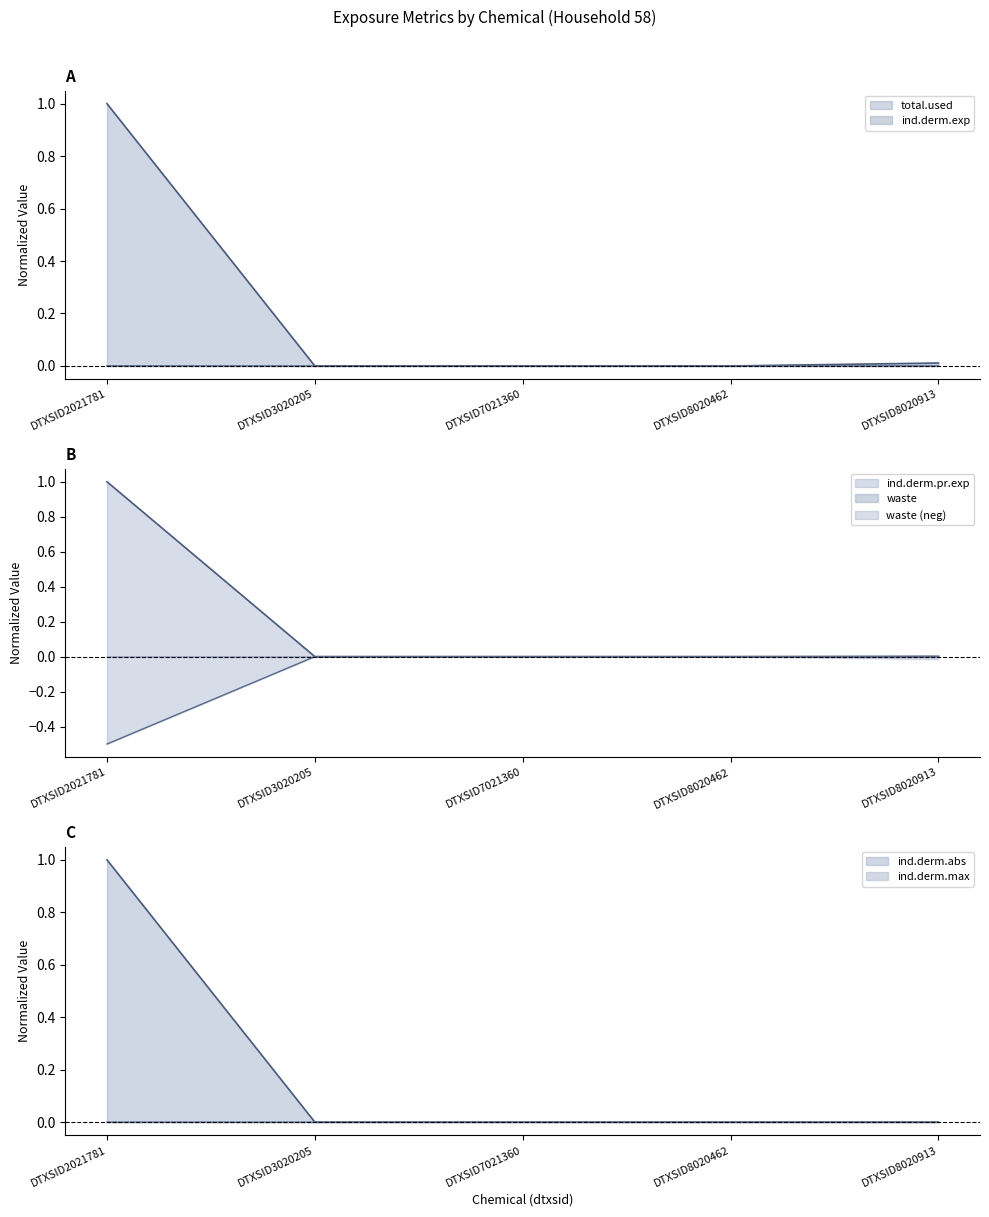

Is it true that ind.derm.max equals 0.0 at DTXSID2021781?

True